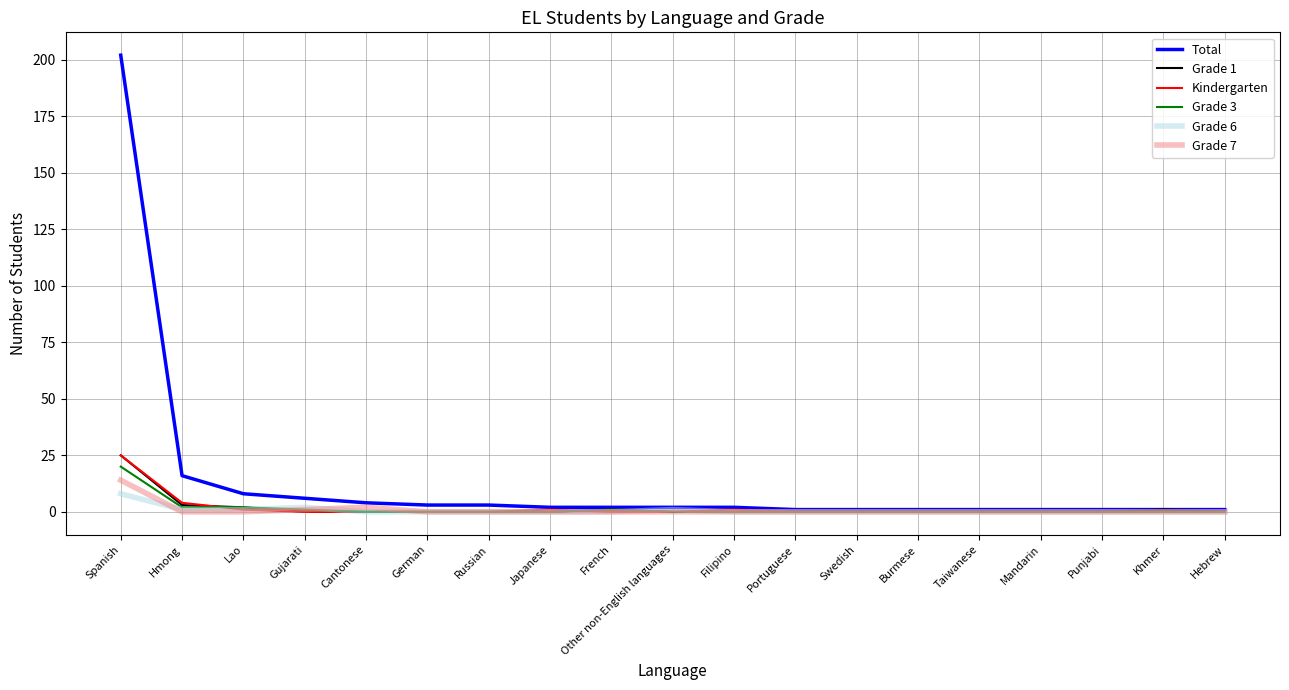

Is it true that Total equals 2 at Japanese?

True